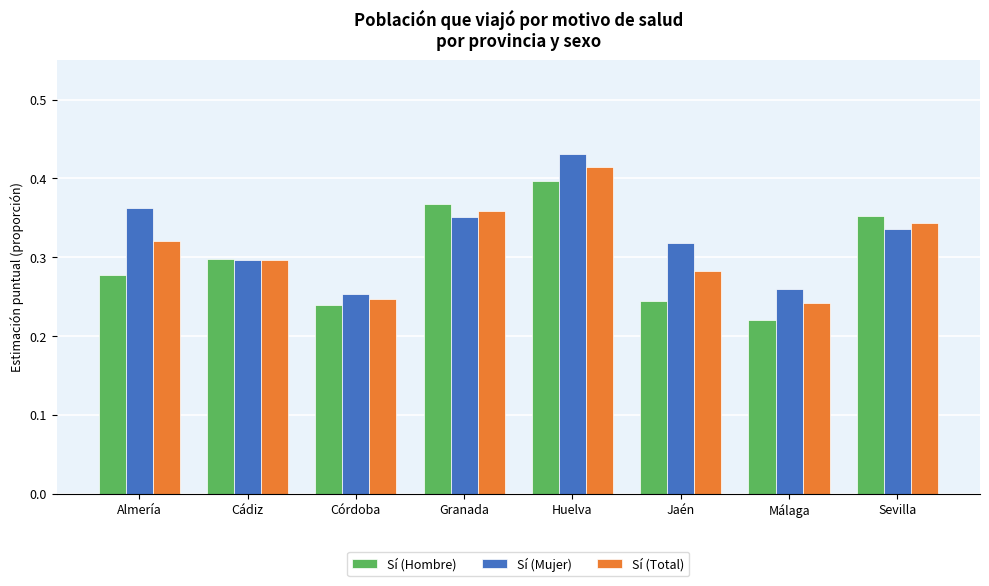

How many series are shown in this chart?

3